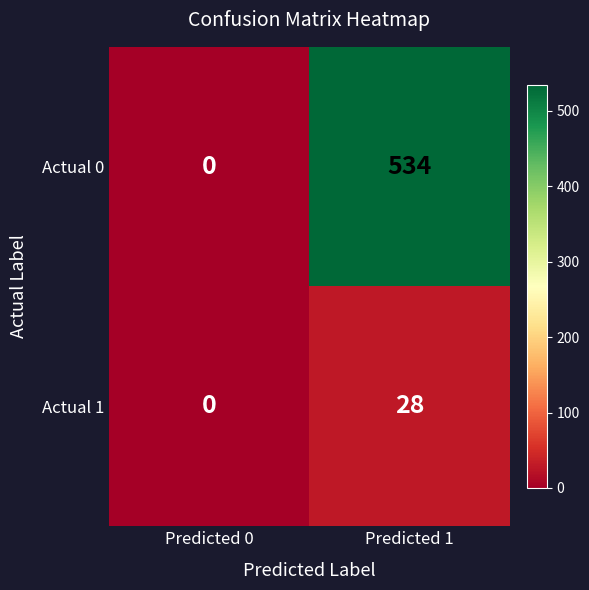

Count the number of data series in this chart.

2